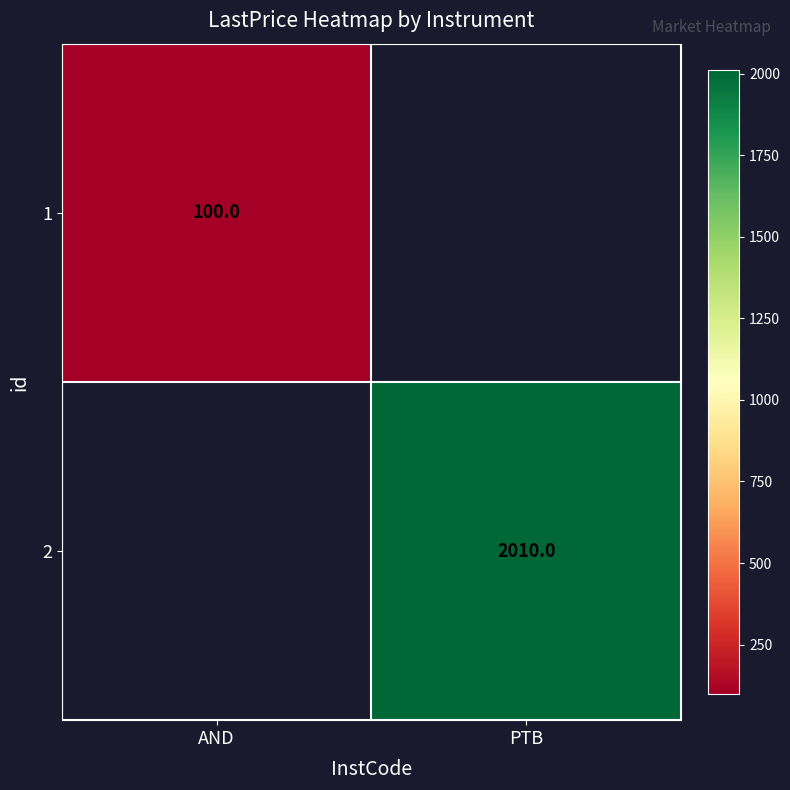

Is it true that 1 equals 100 at AND?

True